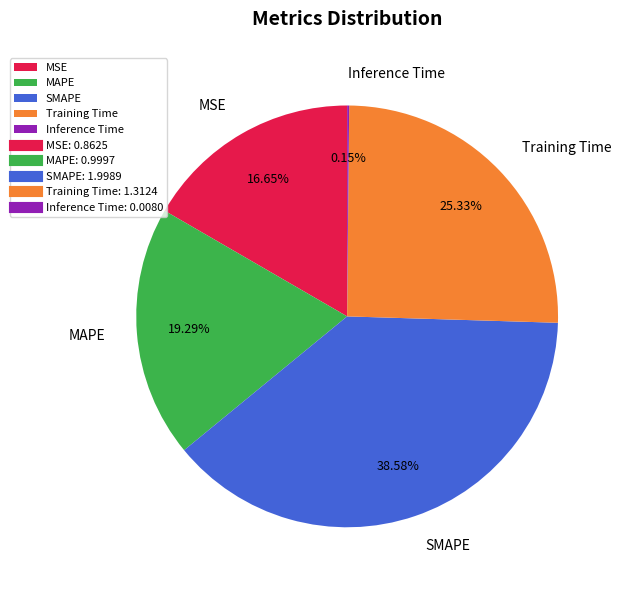

To the nearest percent, what percentage of the pie is SMAPE?

39%